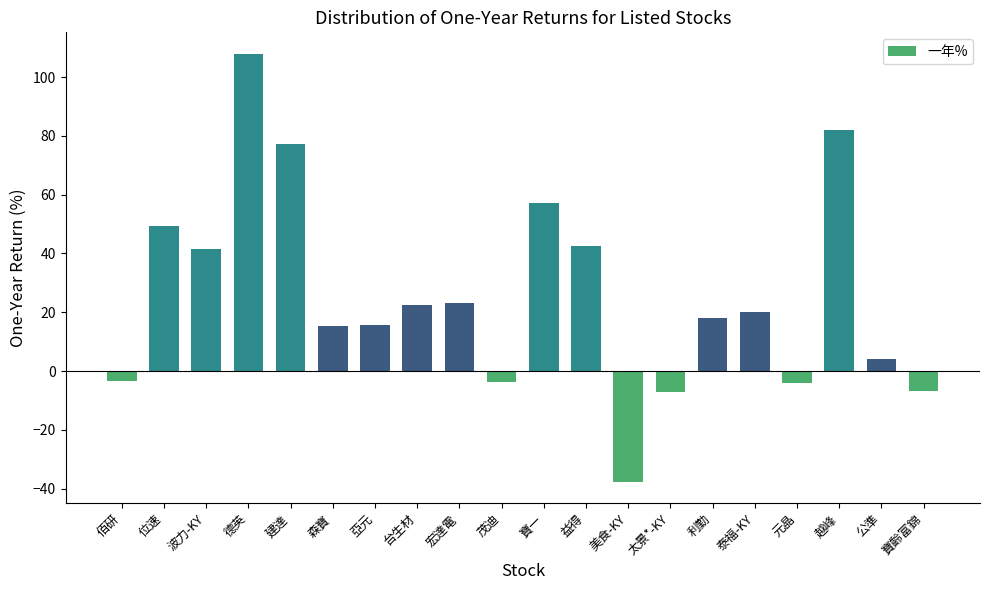

Which label corresponds to the smallest value in the chart?

美食-KY